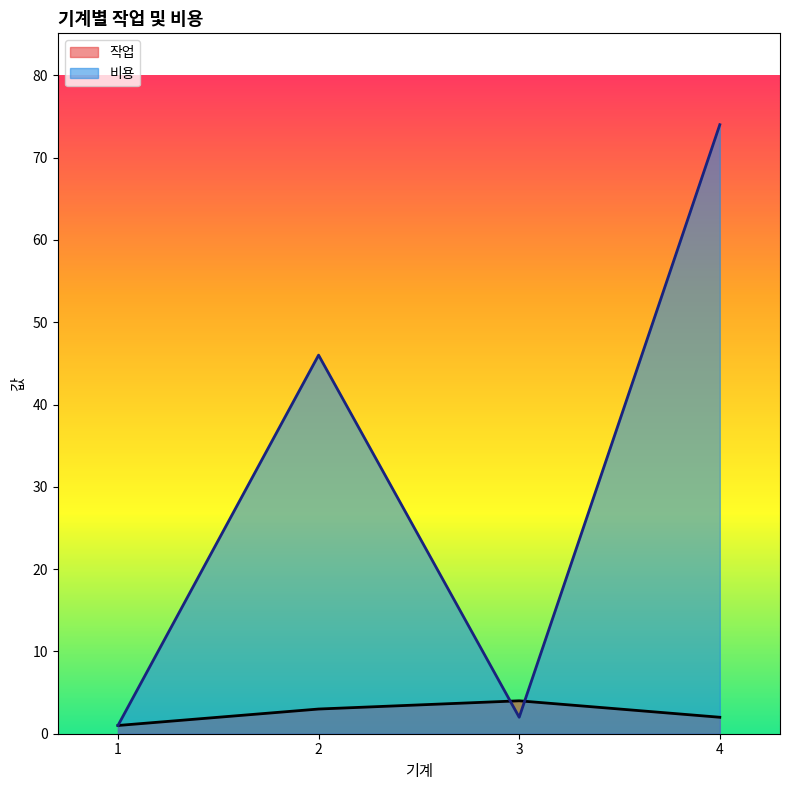

Rank the categories by 비용 value from highest to lowest.

4, 2, 3, 1